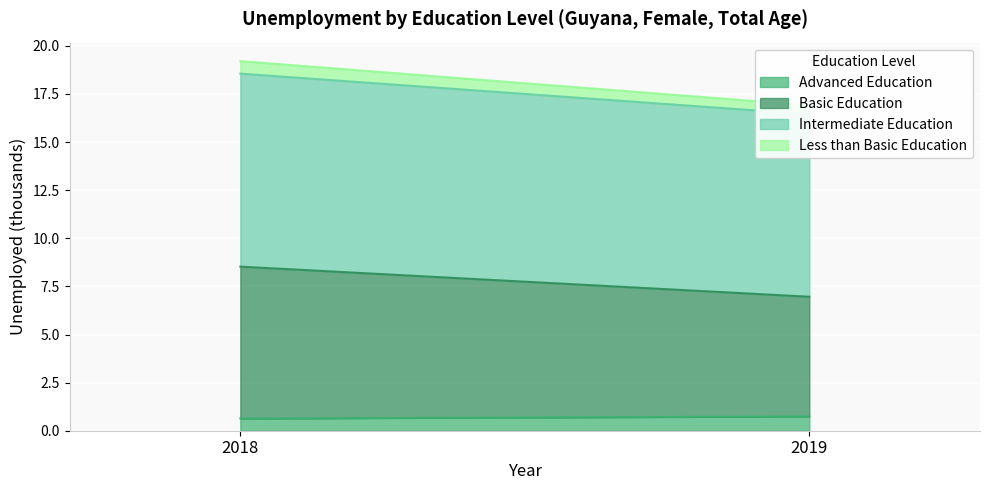

What is the sum of the edu_aggregate_adv values at 2018 and 2019?

1.4